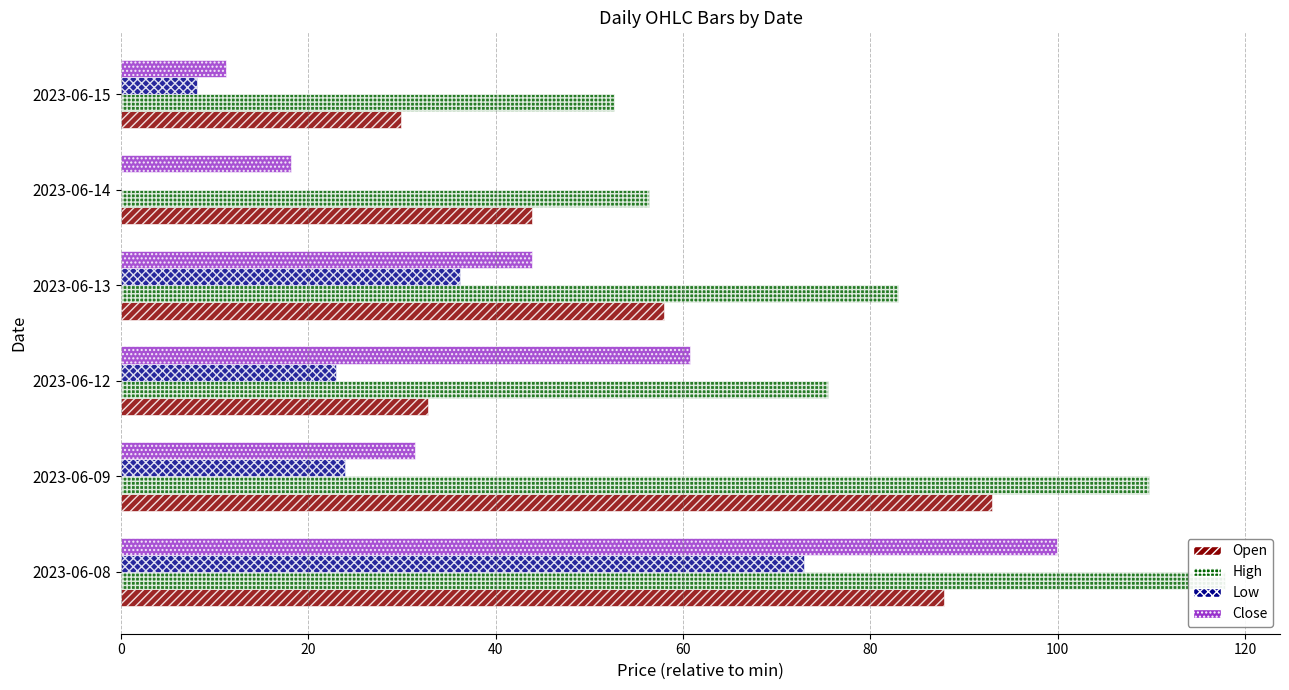

Which series has the largest range (max minus min)?

Close